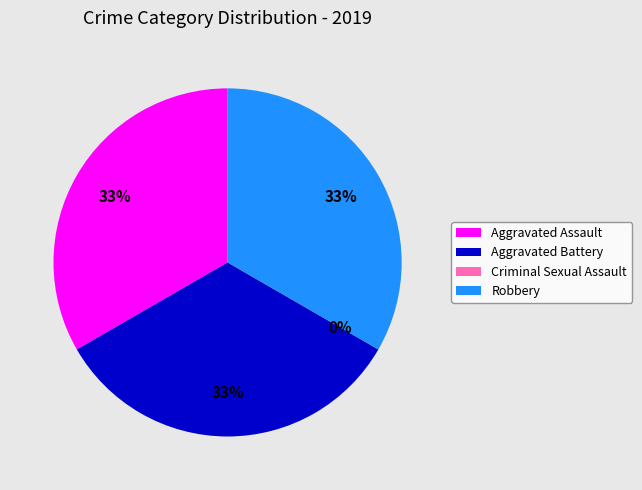

Rank the categories by value from lowest to highest.

Criminal Sexual Assault, Aggravated Assault, Aggravated Battery, Robbery